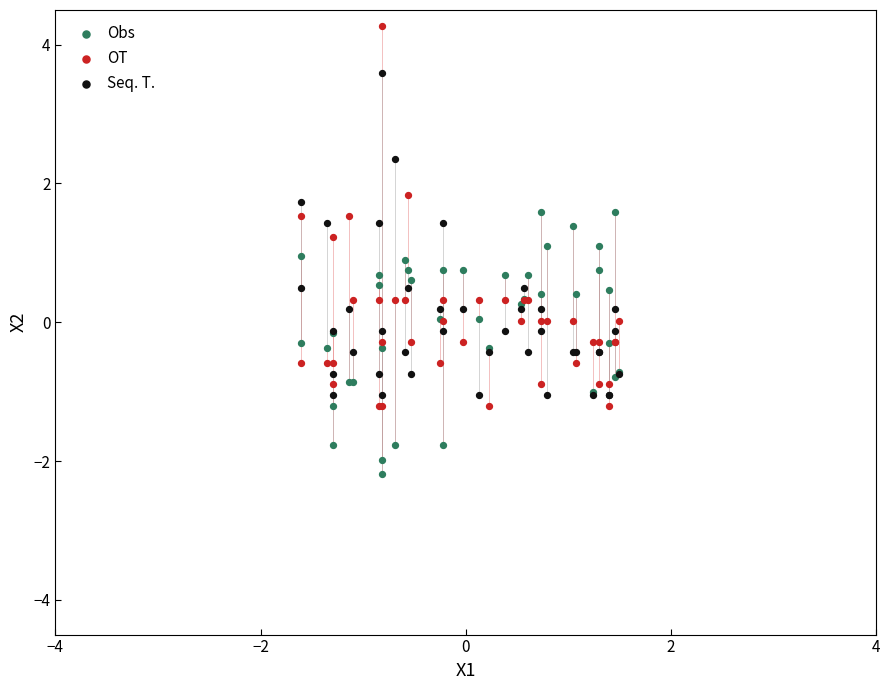

Which series reaches the minimum Y coordinate?

Obs